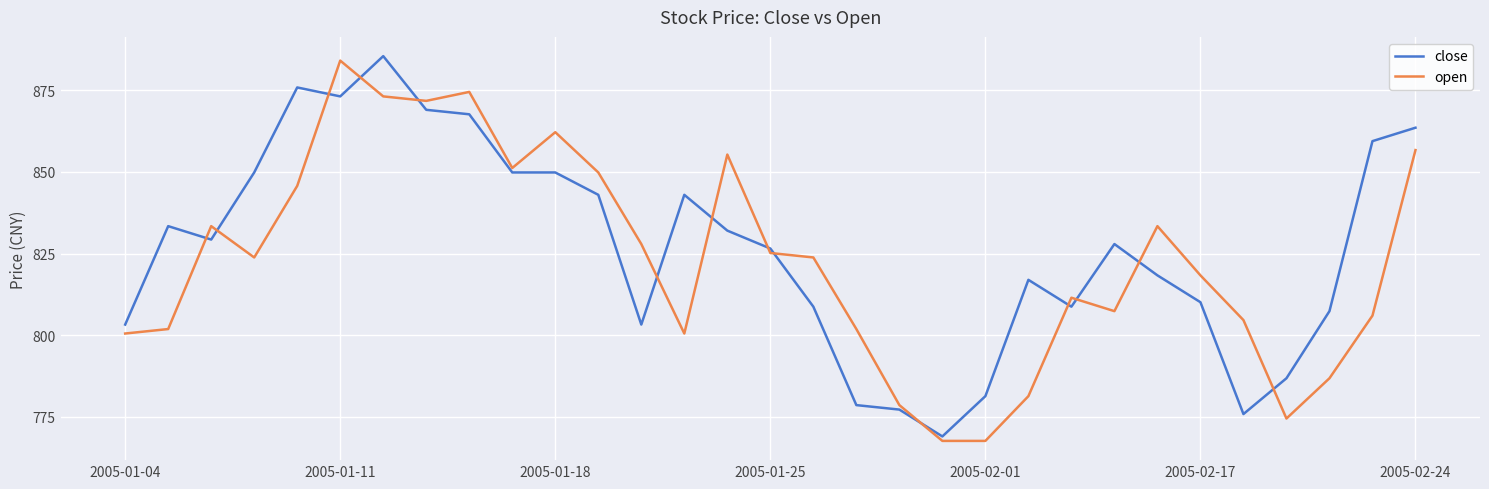

Which series ends up on top after the final intersection of close and open?

close